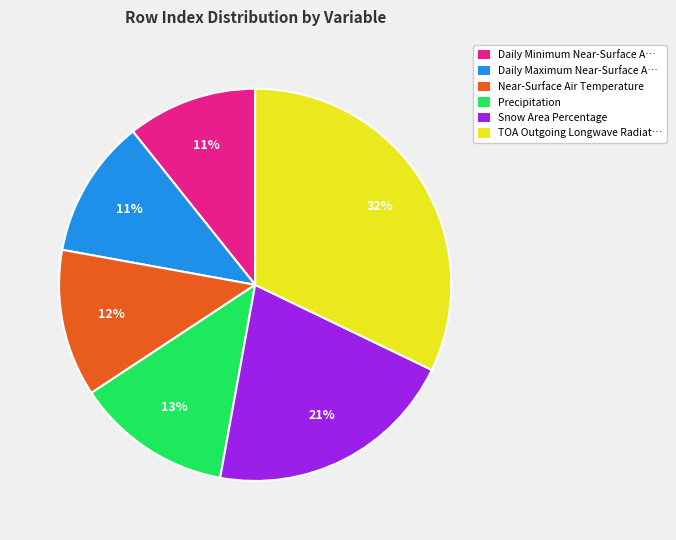

Is there any slice that represents more than half of the pie?

No